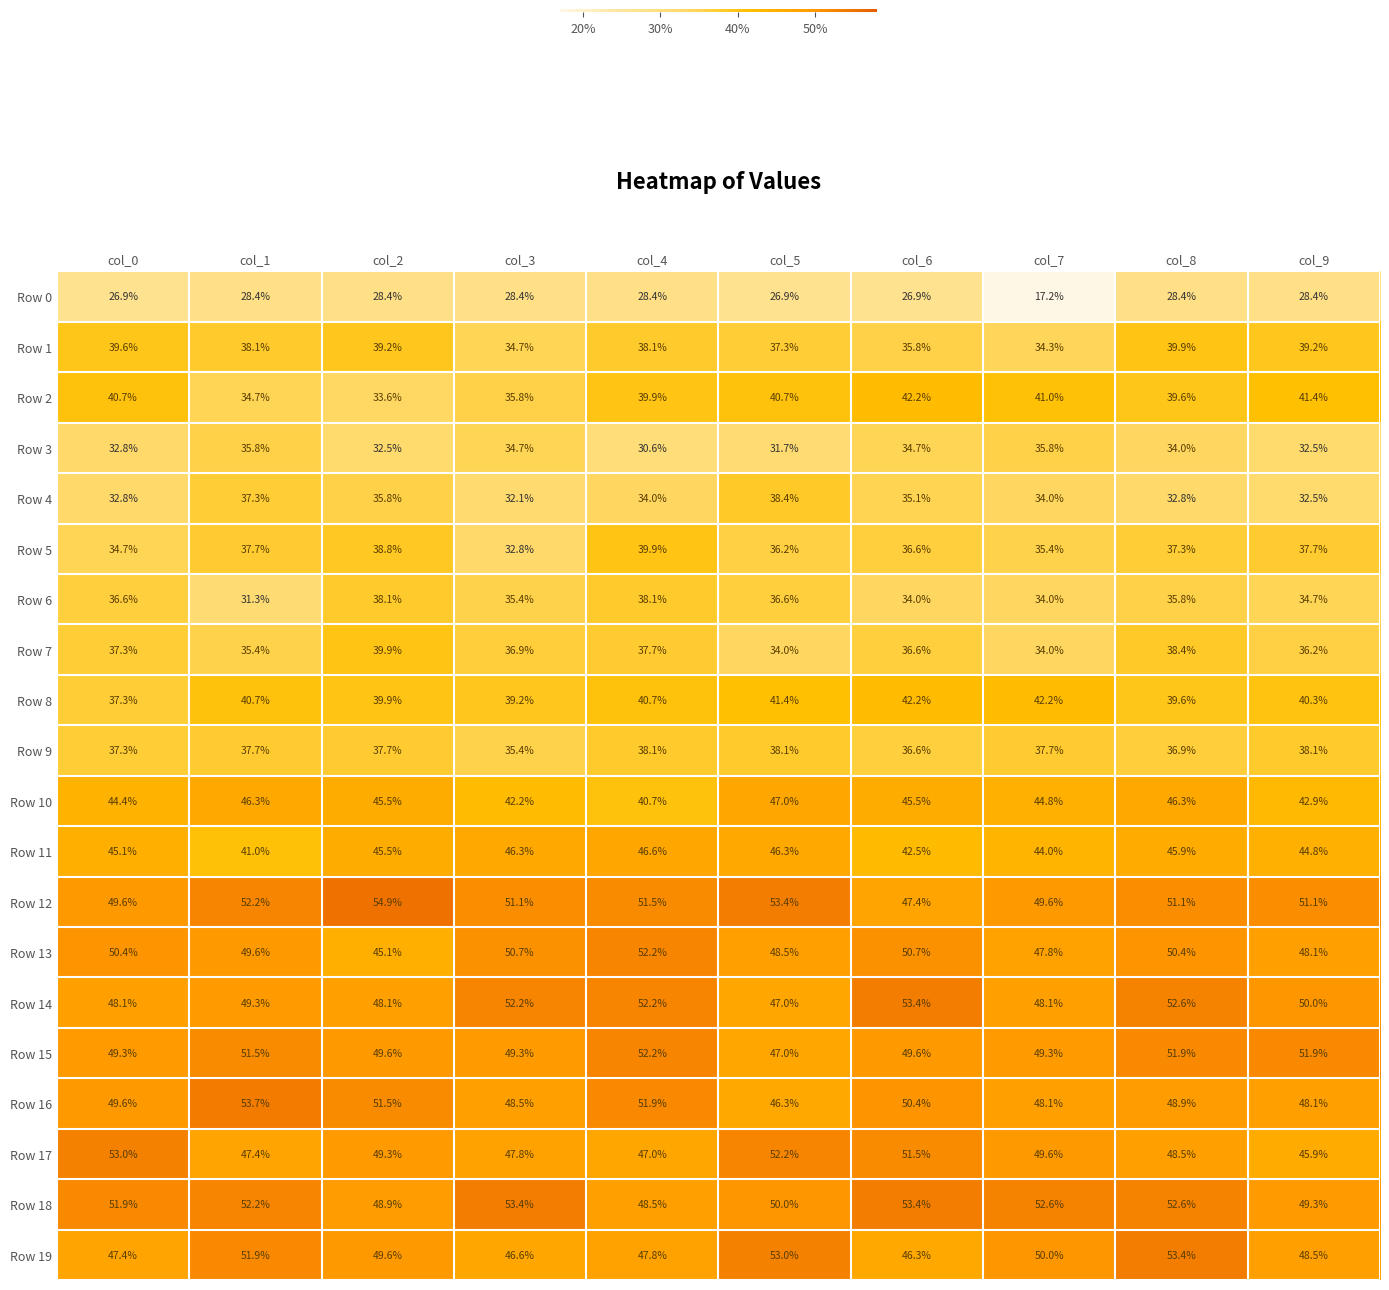

Which series has the widest spread of values?

Row 0